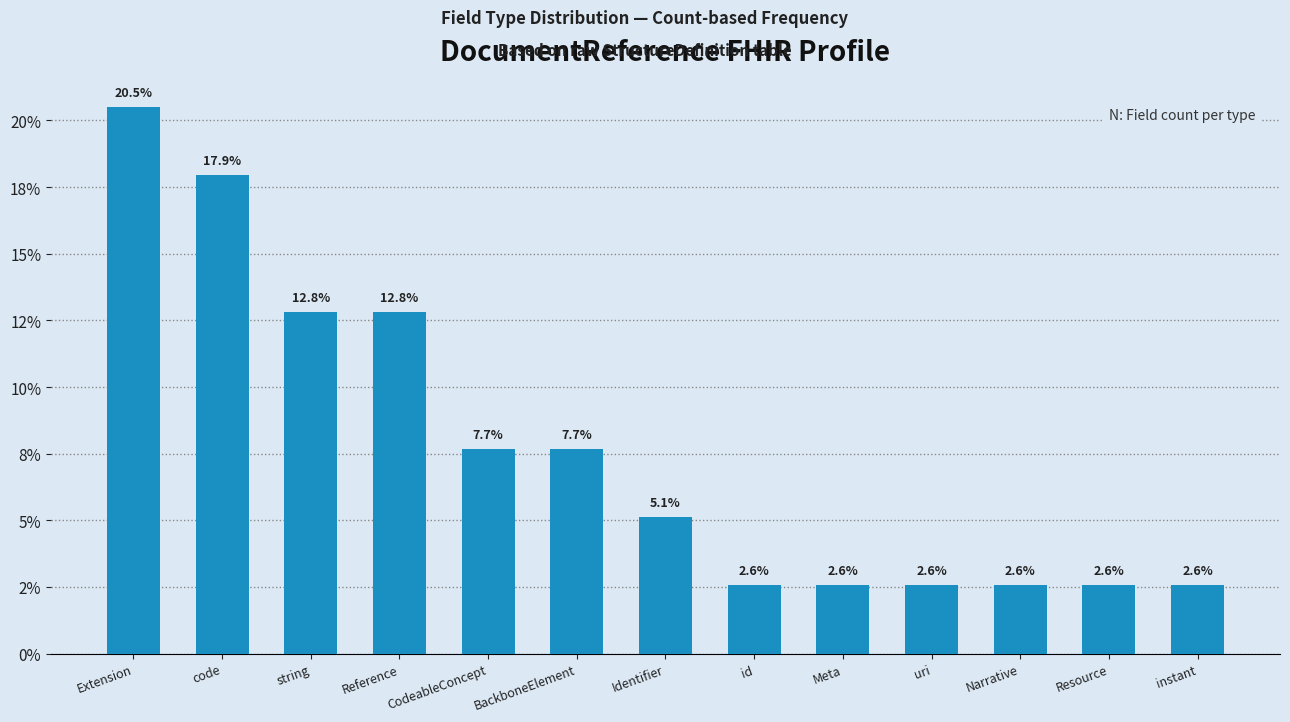

Does the chart contain any negative values?

No